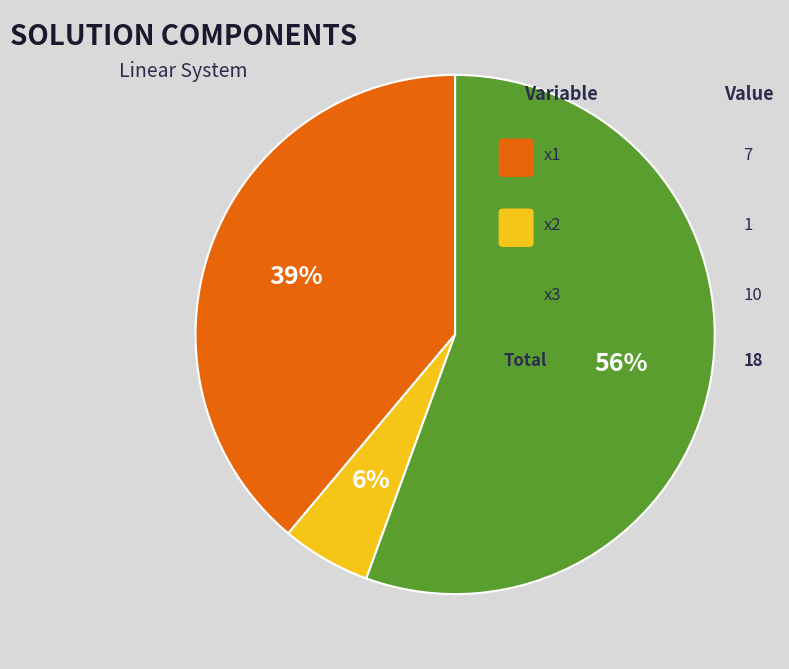

Is there a majority slice in this chart?

Yes